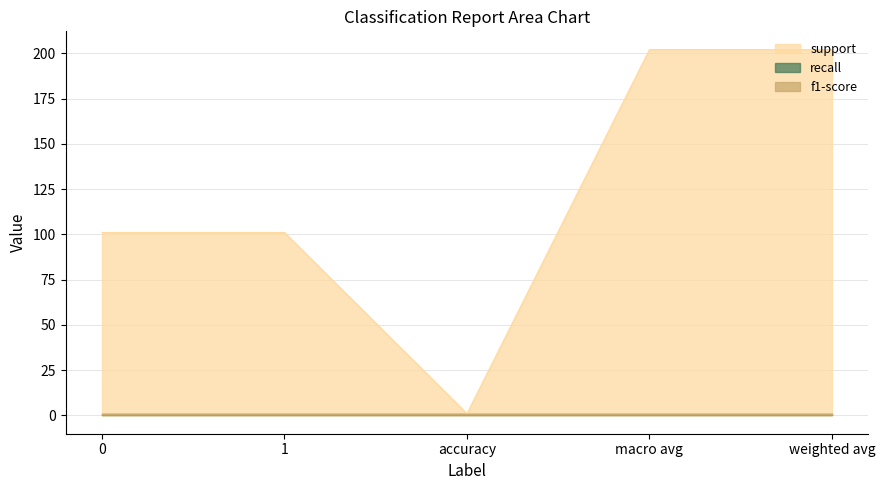

What is the label of the 4th point from the left?

macro avg